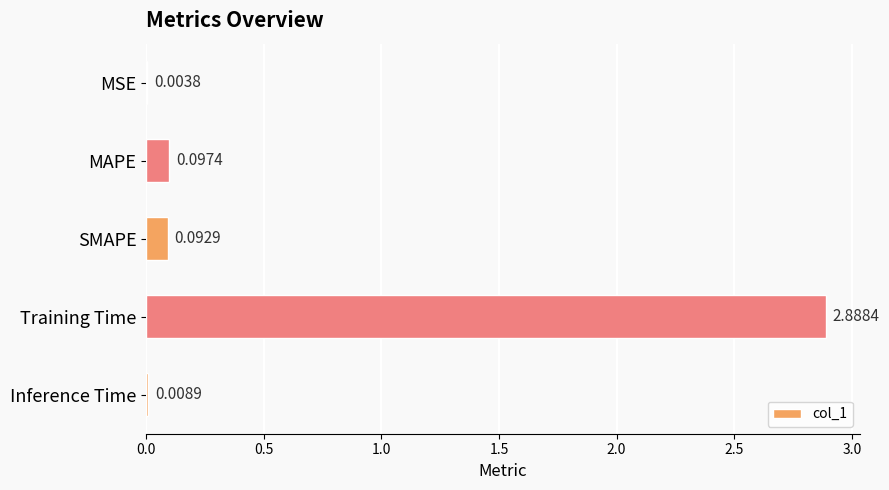

Where is the data nearest to the value 1?

MAPE